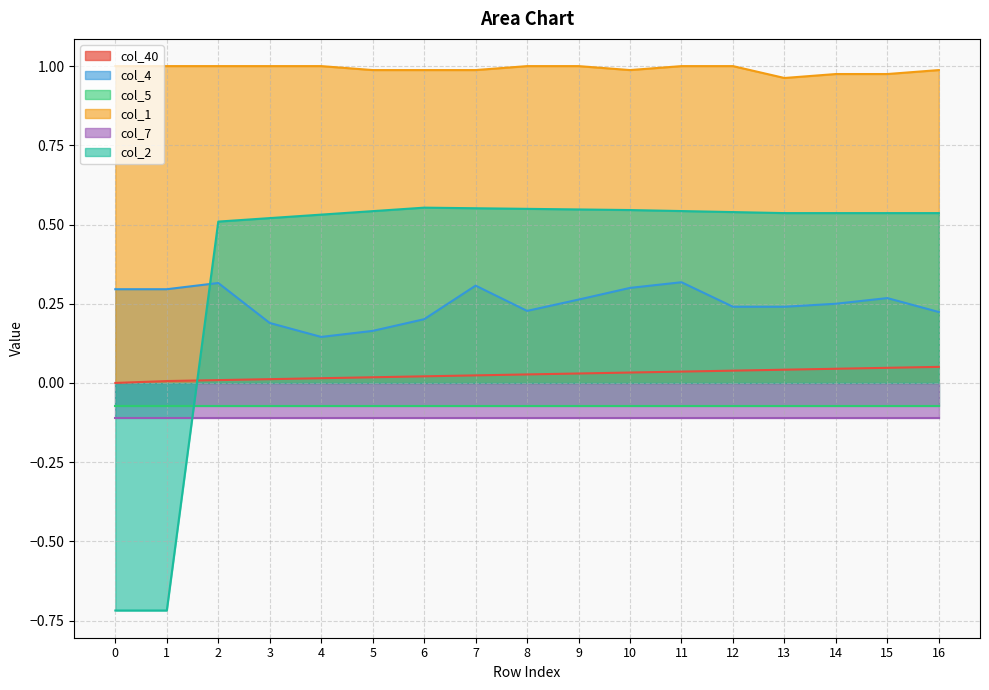

True or false: col_4 and col_40 intersect in this chart.

False